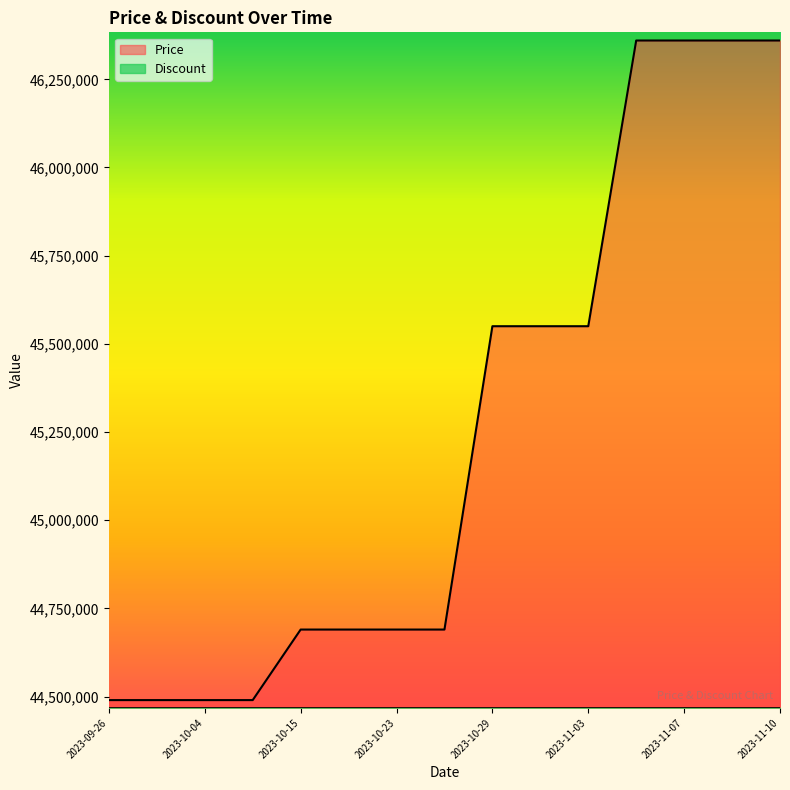

What is the value of the 3rd point from the left?

44490000